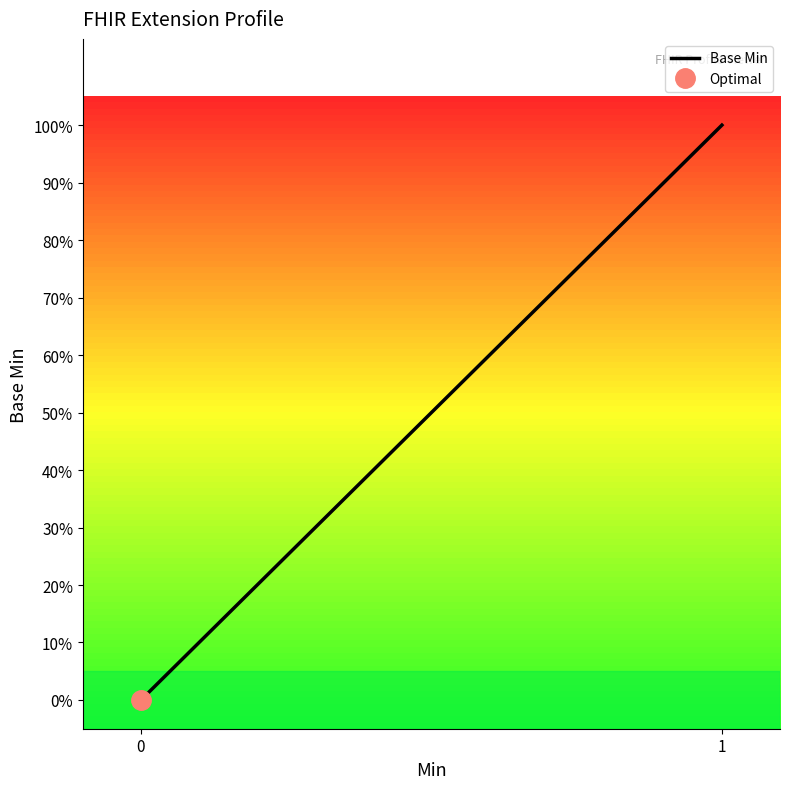

Does the chart display data point markers on the line(s)?

No